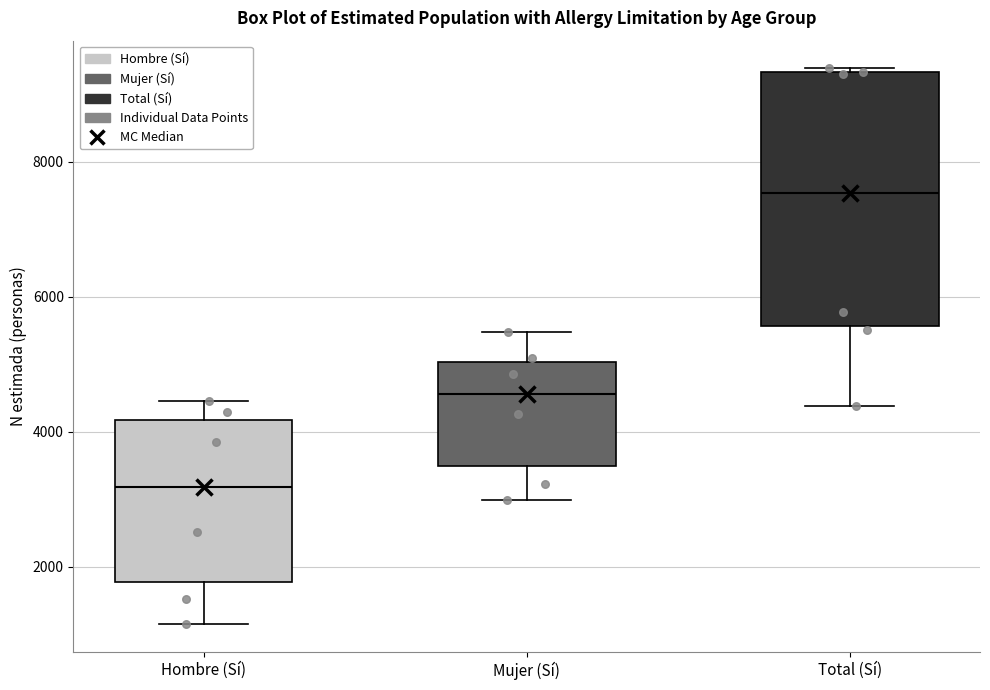

Where does the lower whisker of the box for Total (Sí) end on the y-axis? The values are not printed on the chart, so give them approximately, as read against the axis.

4400